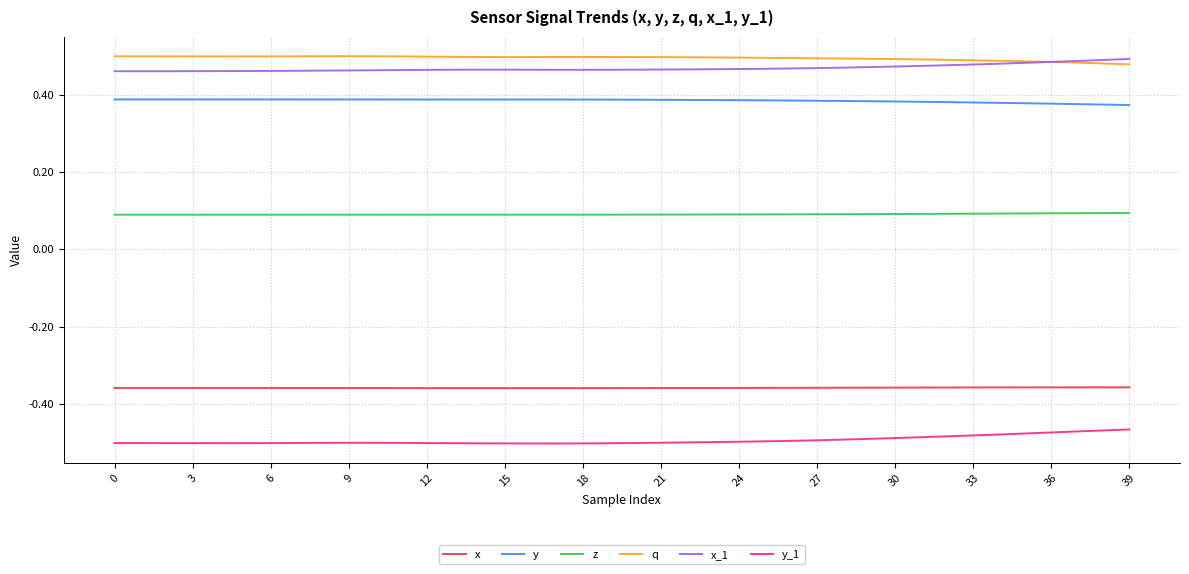

True or false: y_1 and y intersect in this chart.

False